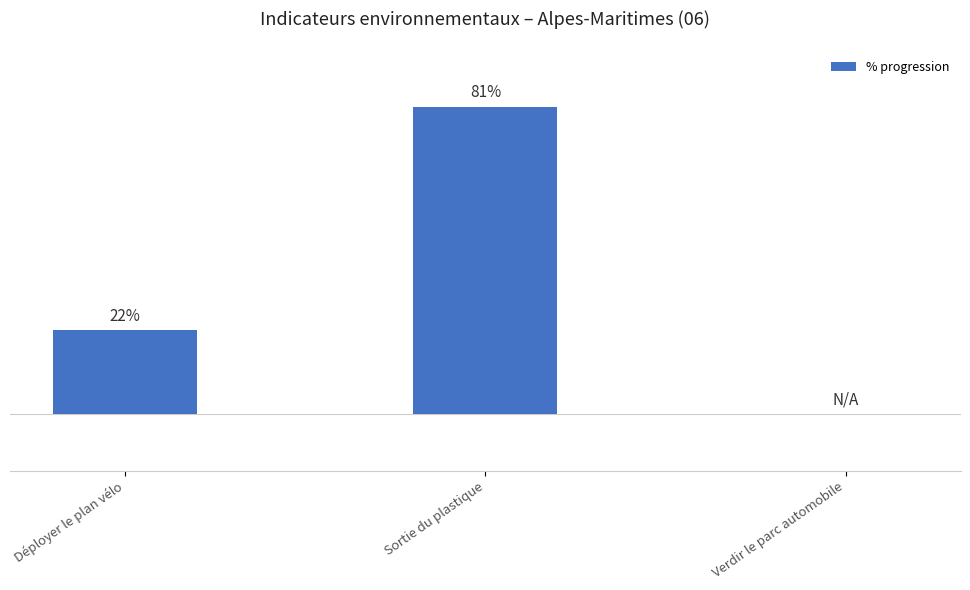

Between Déployer le plan vélo and Sortie du plastique, which is larger?

Sortie du plastique